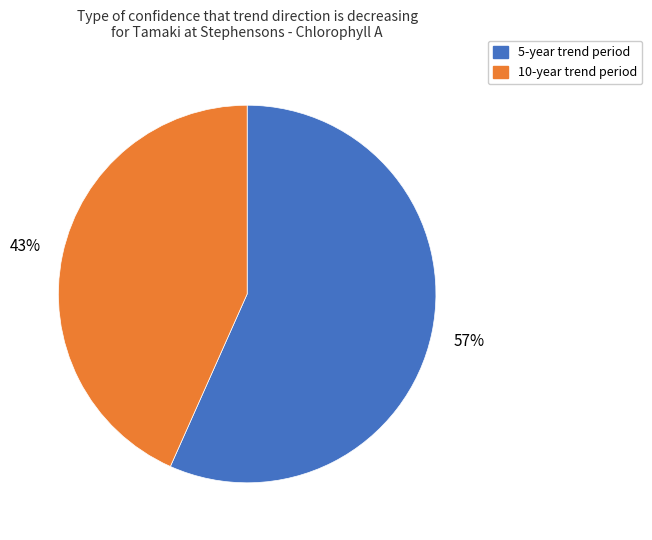

What percentage is the 5-year trend period slice, to the nearest percent?

57%